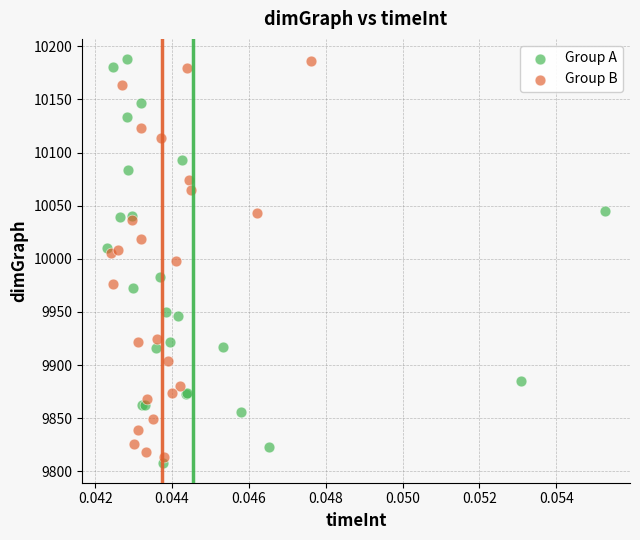

Which series has the widest spread of Y values?

Group A